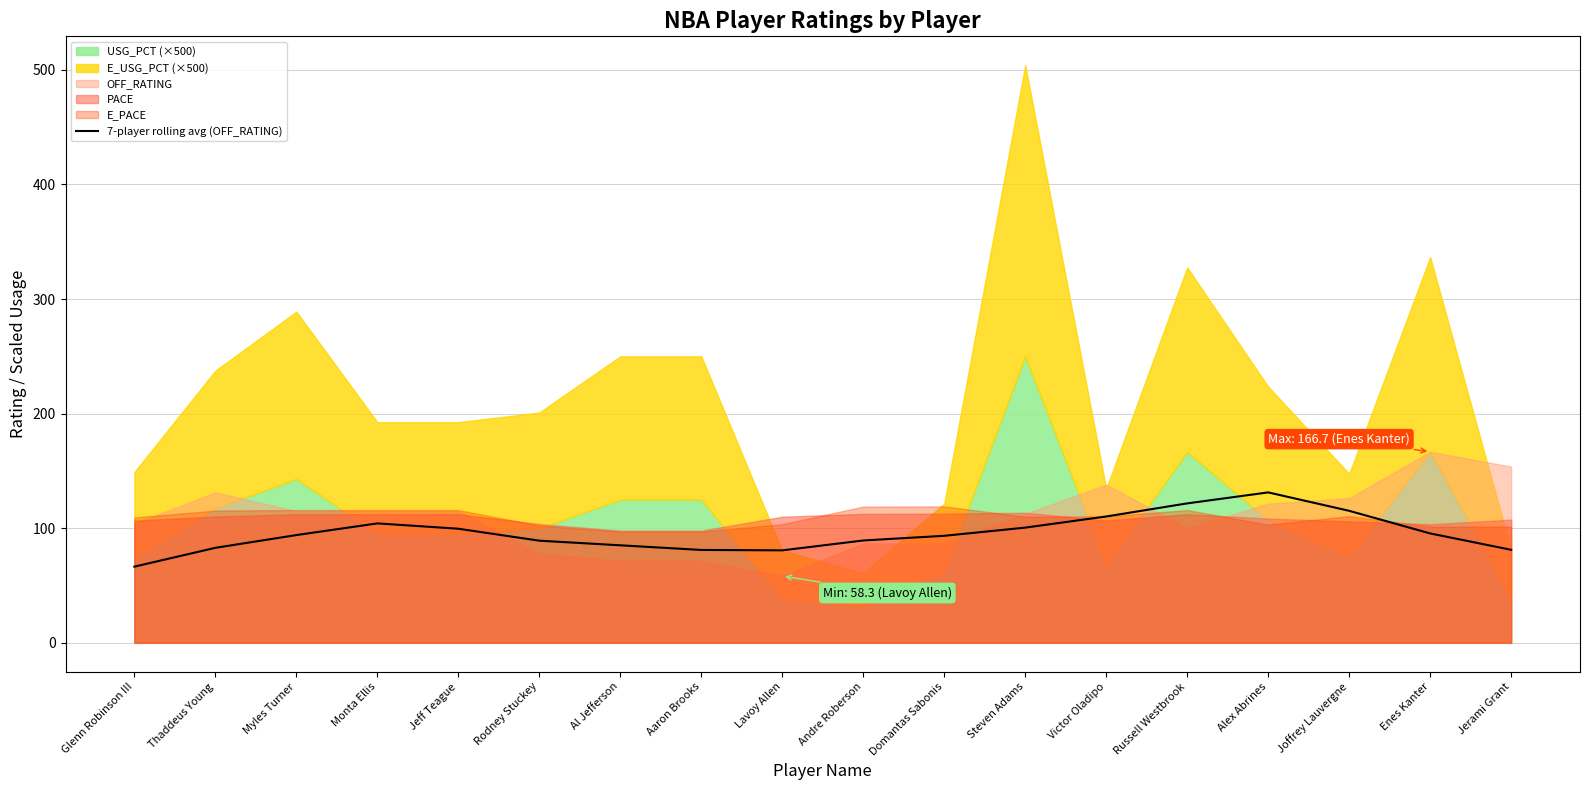

The value at Jeff Teague is 162.6. True or false?

False